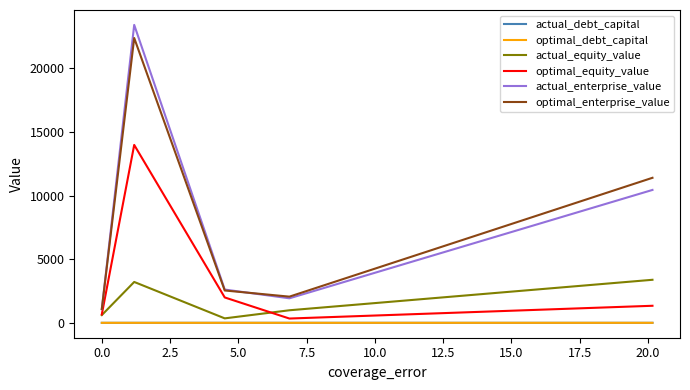

Which series has the widest spread of values?

actual_enterprise_value